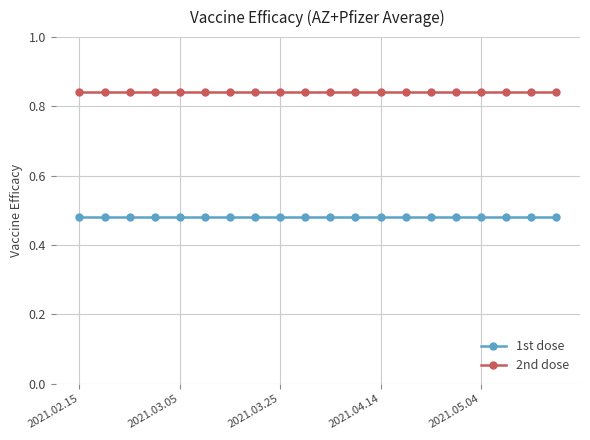

Which series has the largest total across all categories?

2nd dose